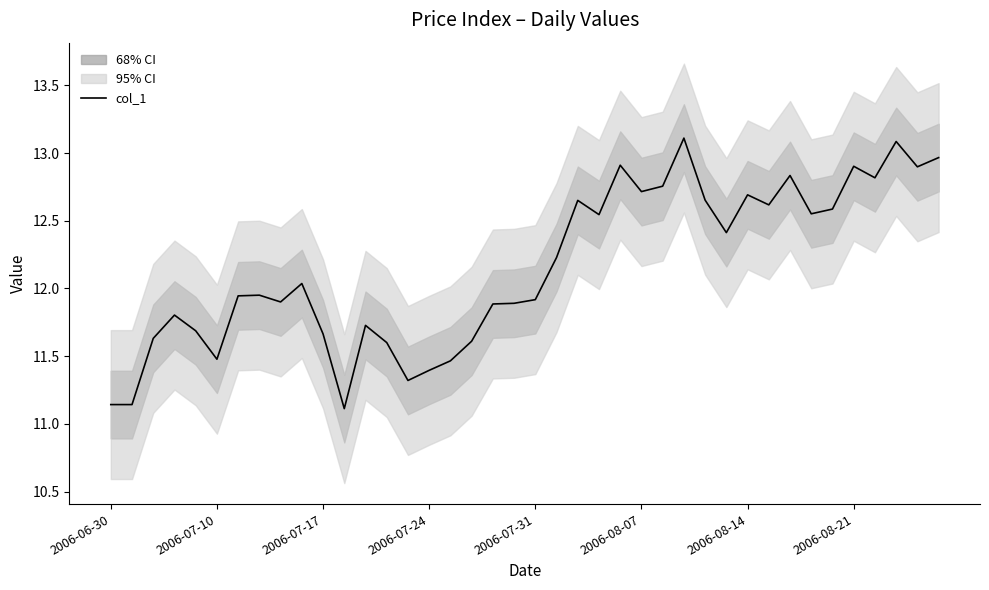

Does the chart have visible grid lines?

No